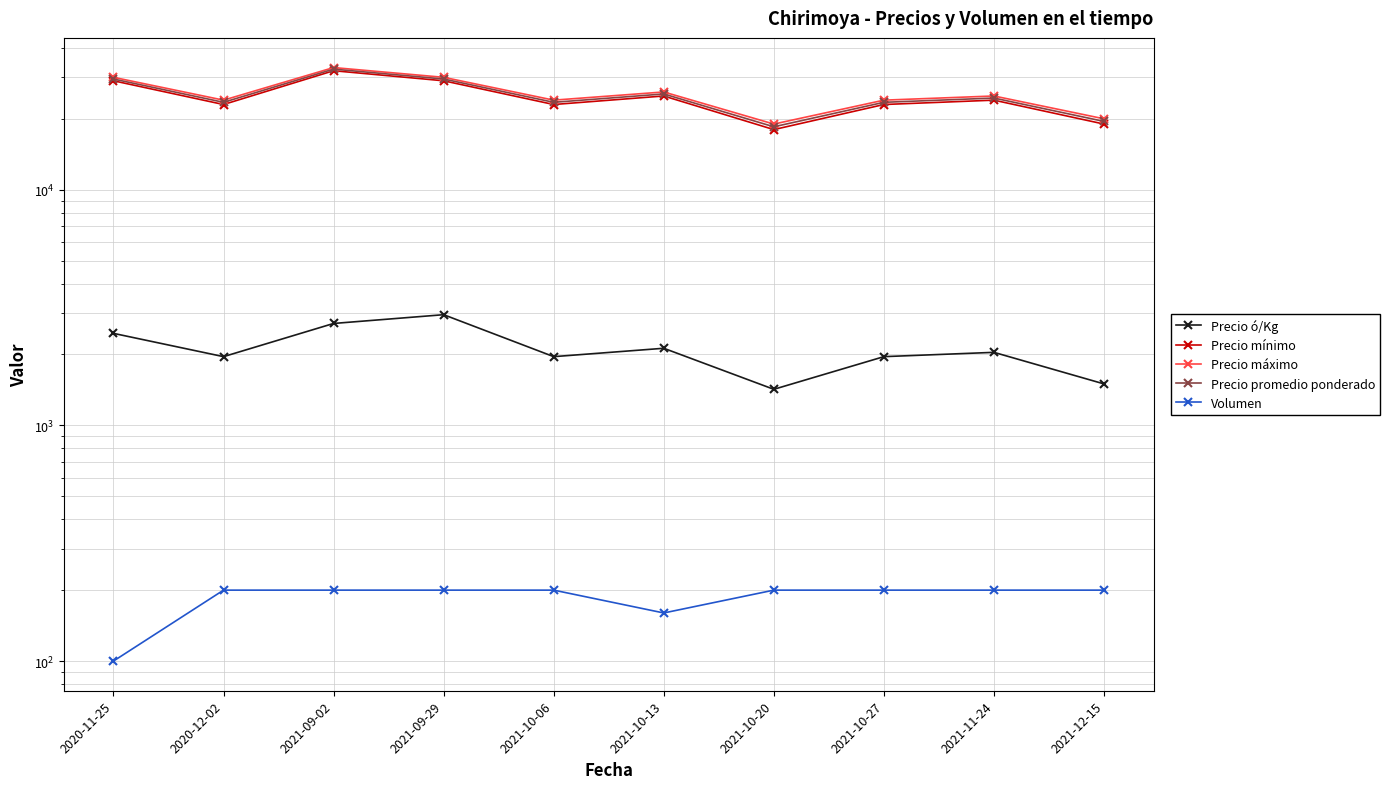

Read the Precio ó/Kg value at 2021-10-13, to the nearest 50.

2100